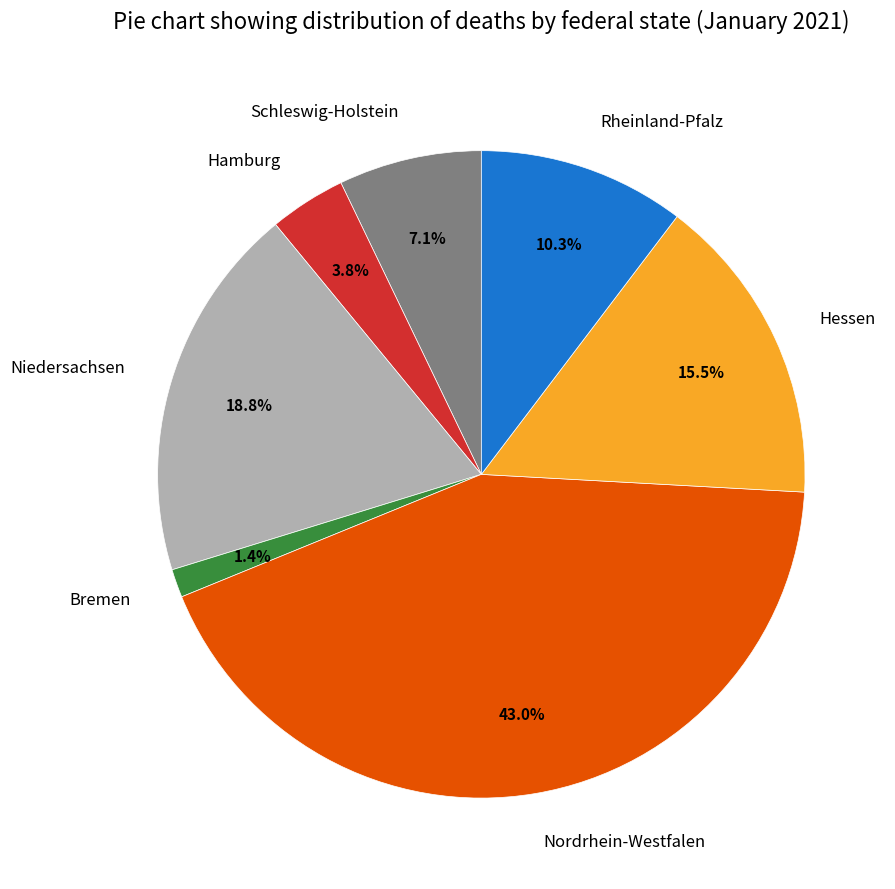

Is it true that Schleswig-Holstein is 7% of the pie?

True